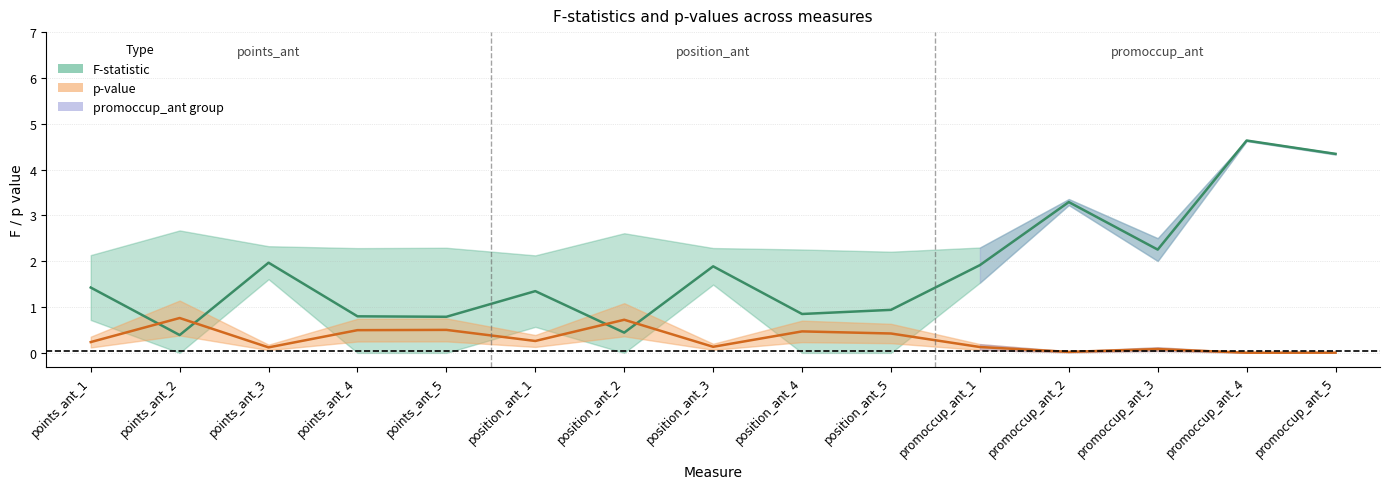

The value of p-value at position_ant_4 is 0.8. True or false?

False